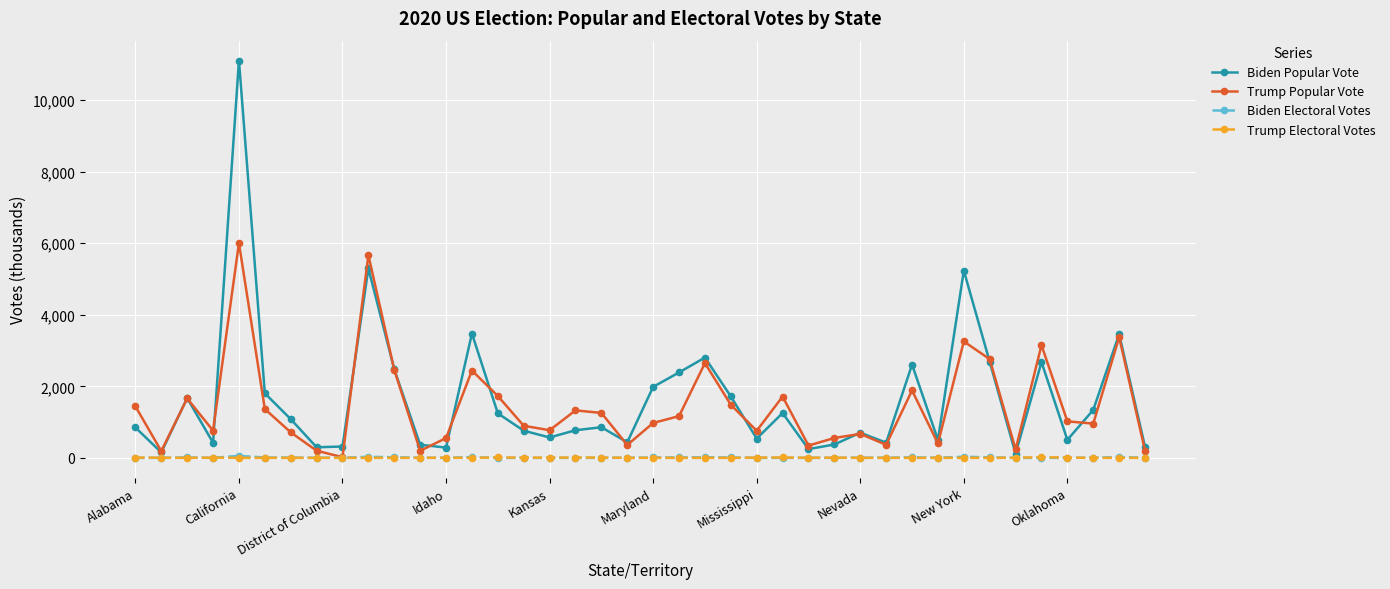

How many intersections are there between Trump Electoral Votes and Biden Electoral Votes?

11